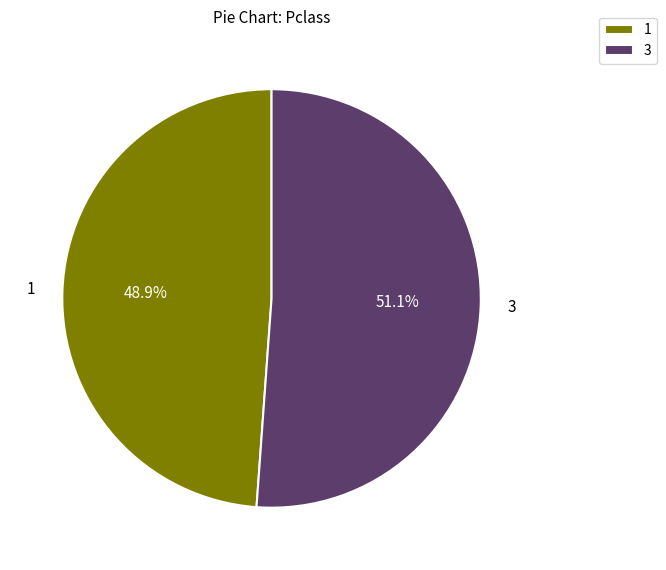

What is the smallest slice in the pie chart?

1